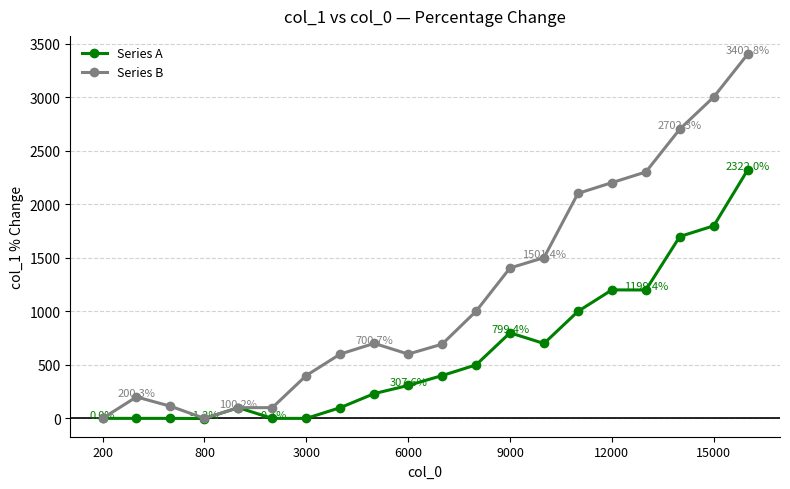

At how many categories does at least one series exceed 740?

9